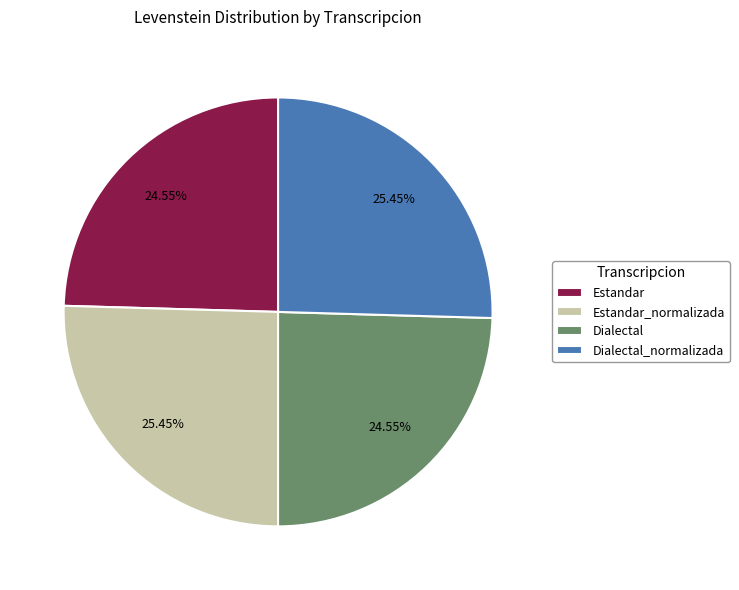

What percentage do Dialectal and Dialectal_normalizada together represent?

50.0%